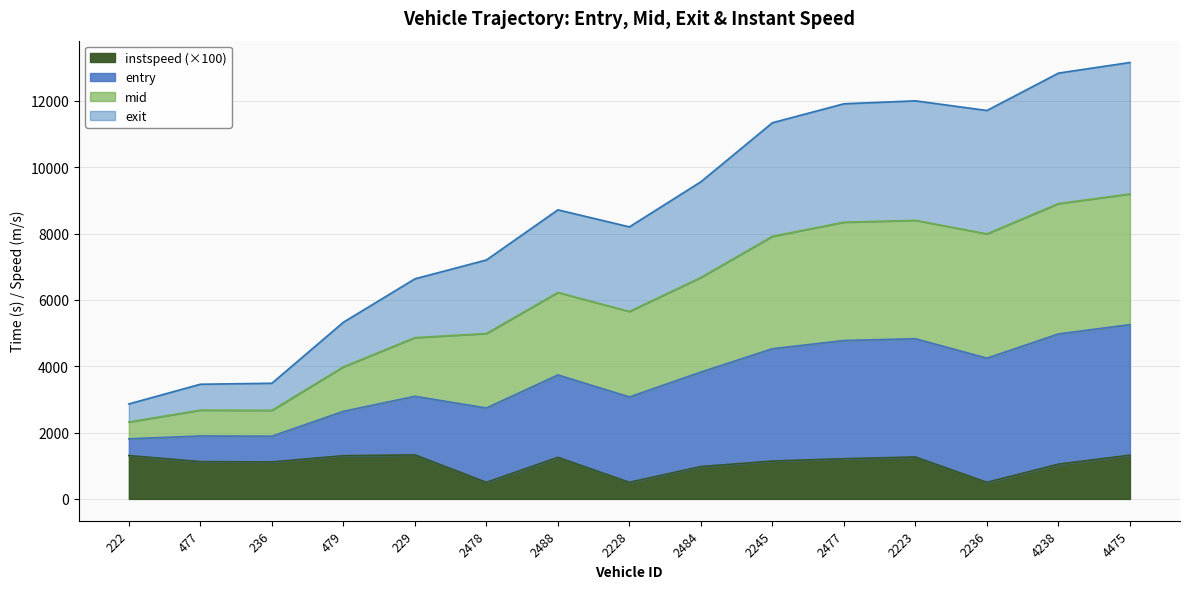

Where is mid nearest to the value 5755?

2228